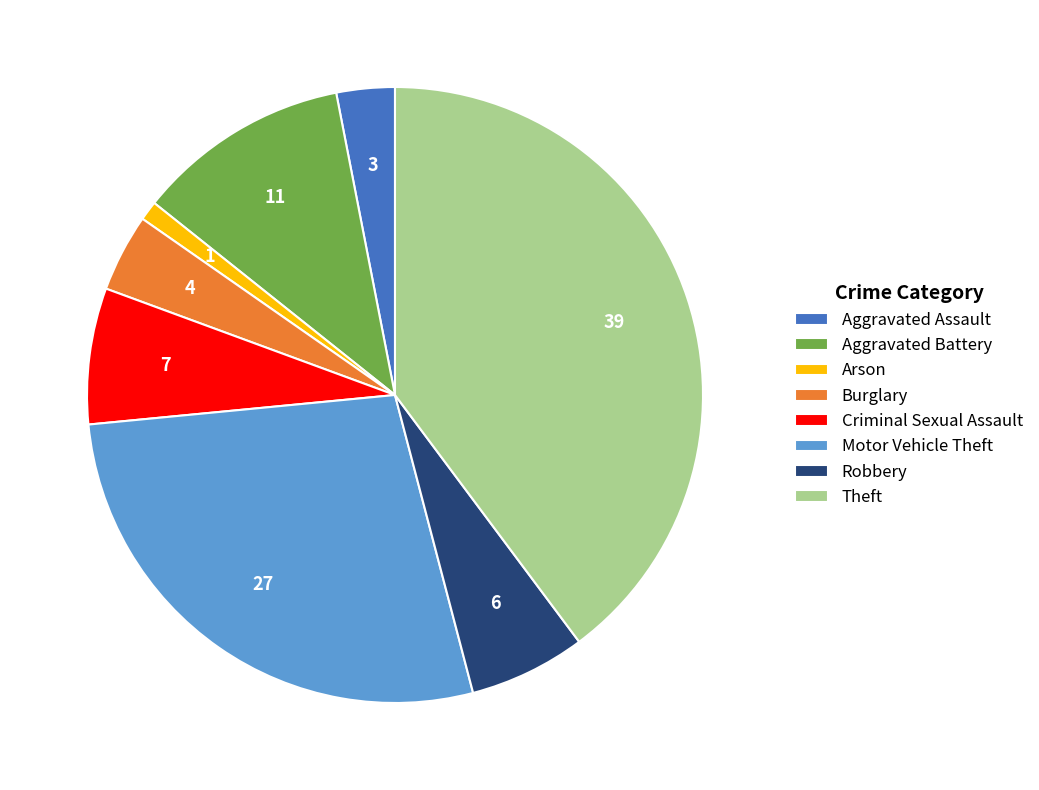

Which has a higher value, Criminal Sexual Assault or Aggravated Assault?

Criminal Sexual Assault